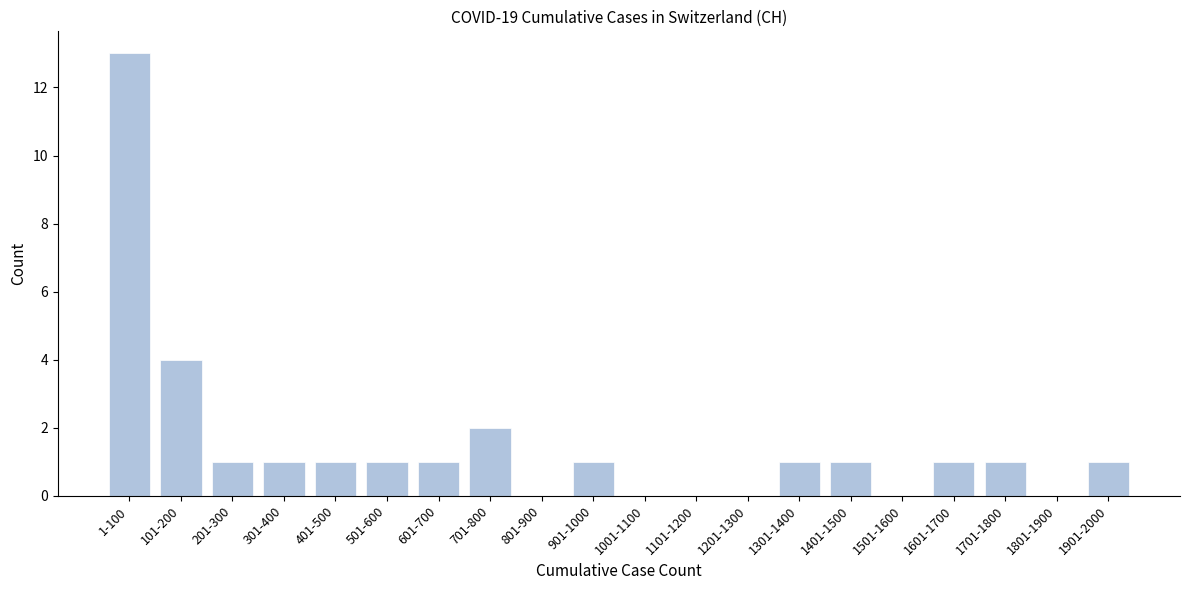

Reading right to left, list all the values displayed in this chart.

1901-2000=1	1801-1900=0	1701-1800=1	1601-1700=1	1501-1600=0	1401-1500=1	1301-1400=1	1201-1300=0	1101-1200=0	1001-1100=0	901-1000=1	801-900=0	701-800=2	601-700=1	501-600=1	401-500=1	301-400=1	201-300=1	101-200=4	1-100=13